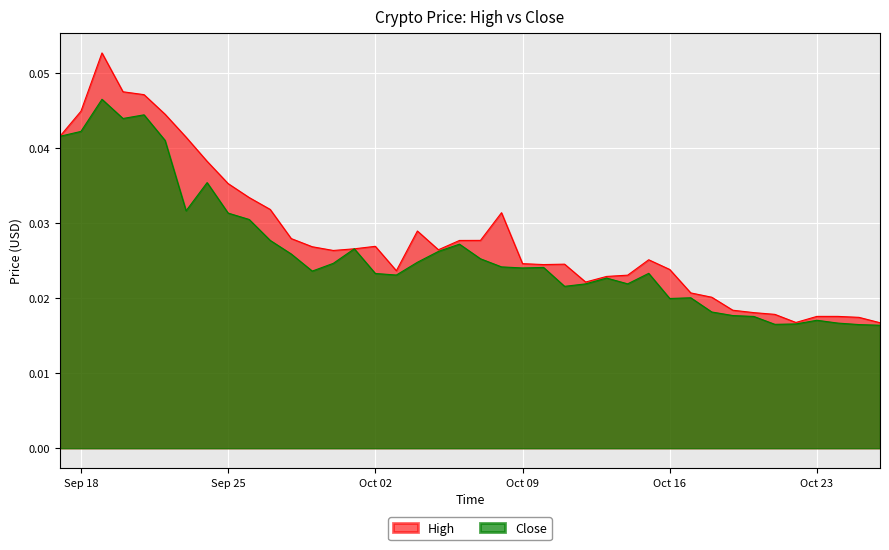

How many lines are shown in the chart?

2